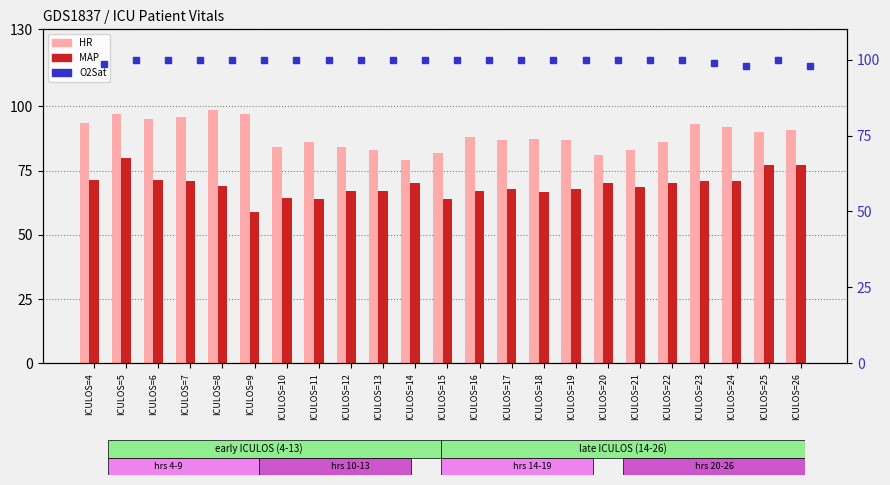

How many data points in HR are above 87?

12